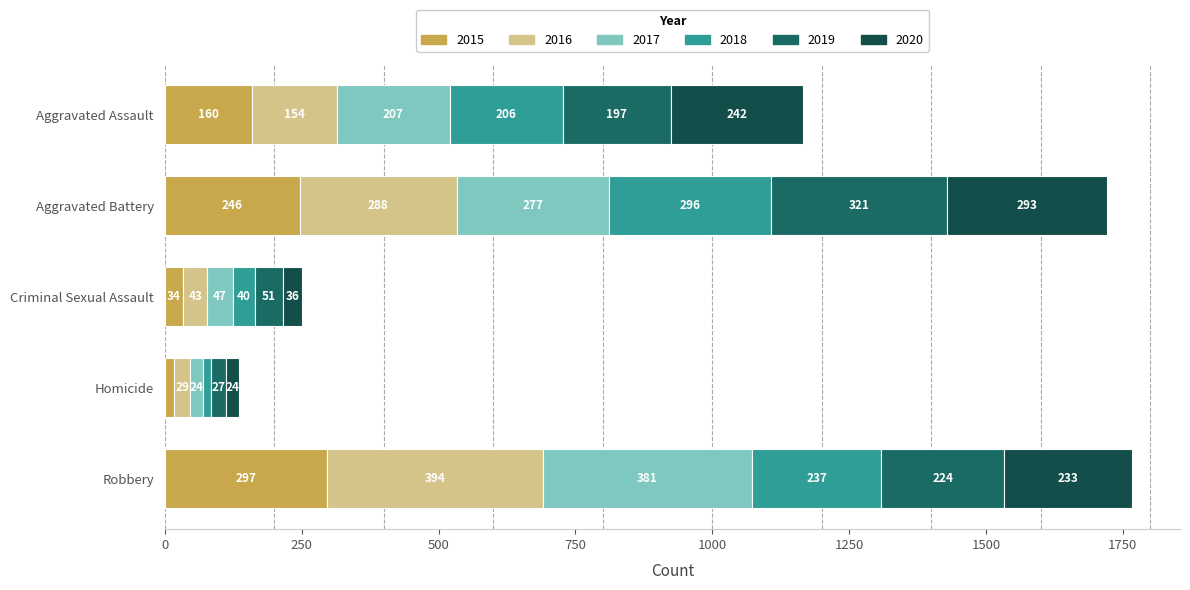

Which category has the lowest value in the 2015 series?

Homicide